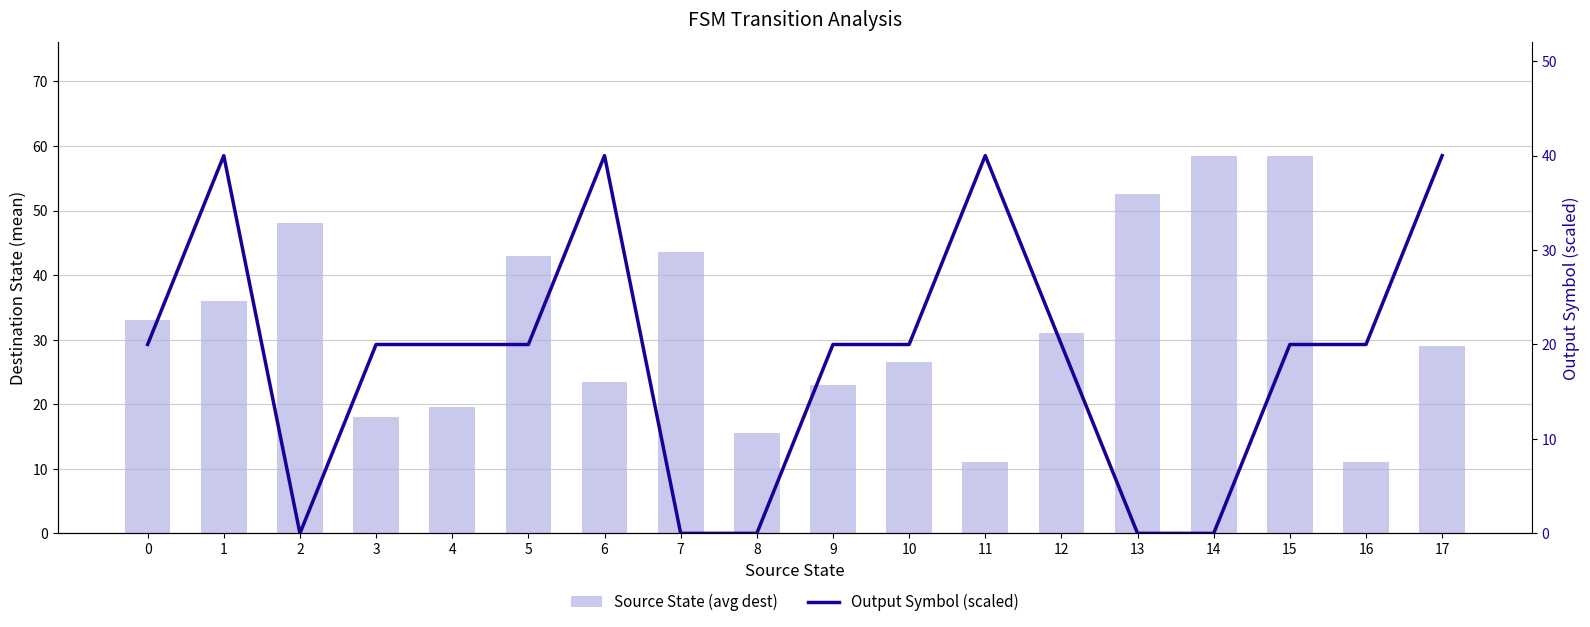

What is the difference between the maximum and second lowest values in the Output Symbol (scaled) series?

40.0